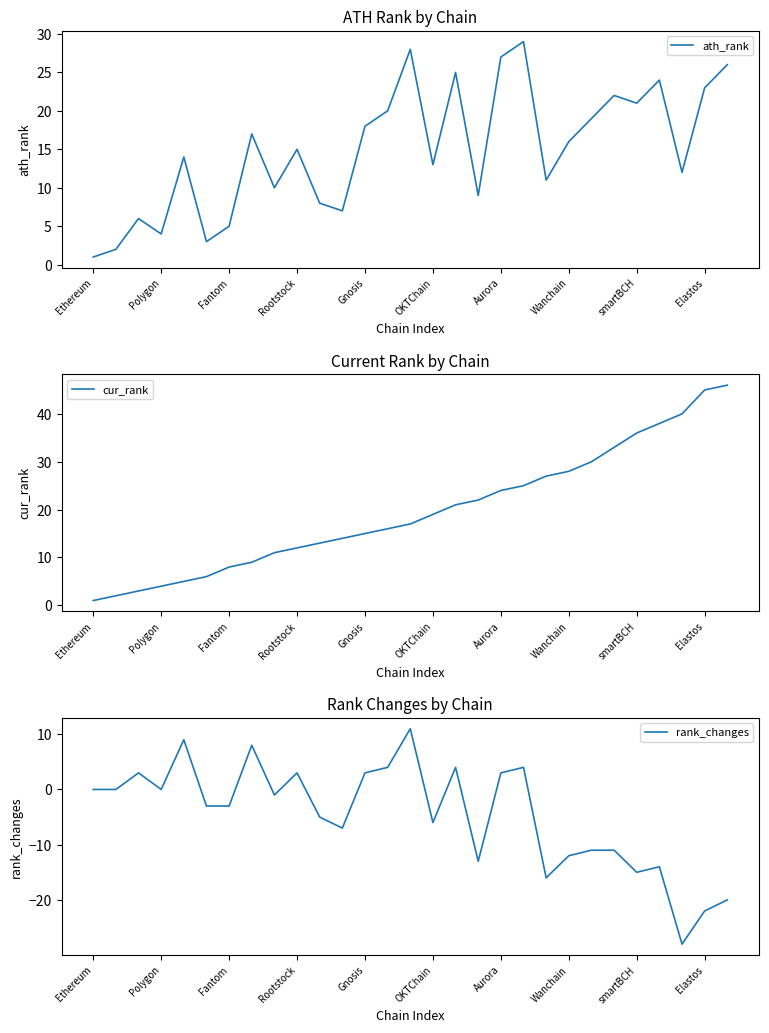

How many intersections are there between cur_rank and rank_changes?

2